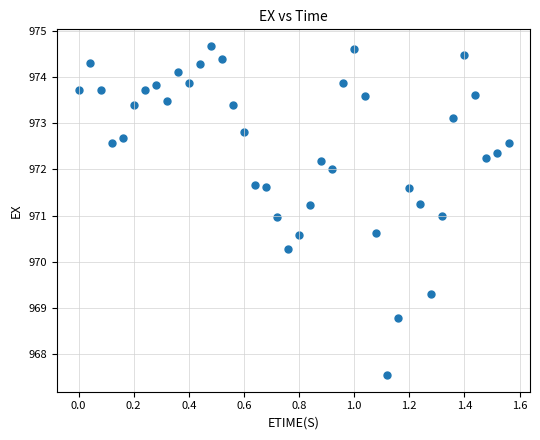

What is the range of X values (max minus min)?

1.6